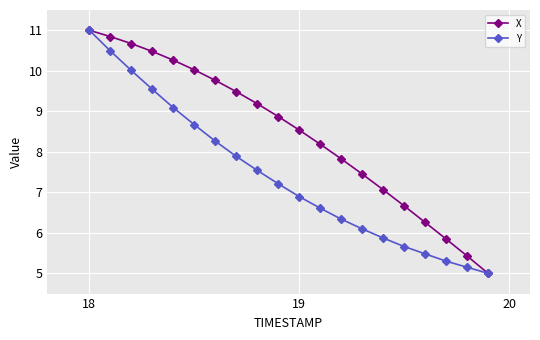

Which series has the largest total across all categories?

X